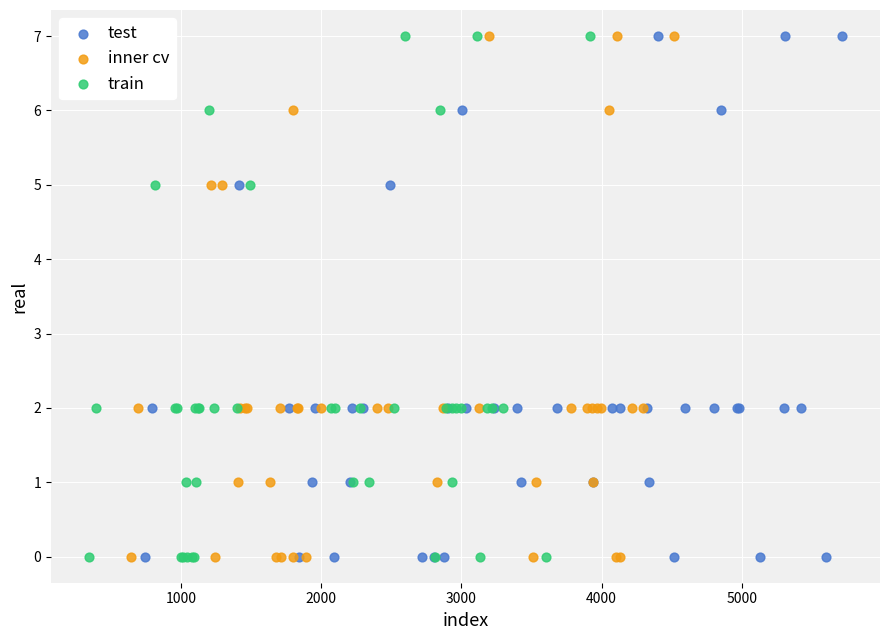

What are all the series names shown in the legend?

test, inner cv, train